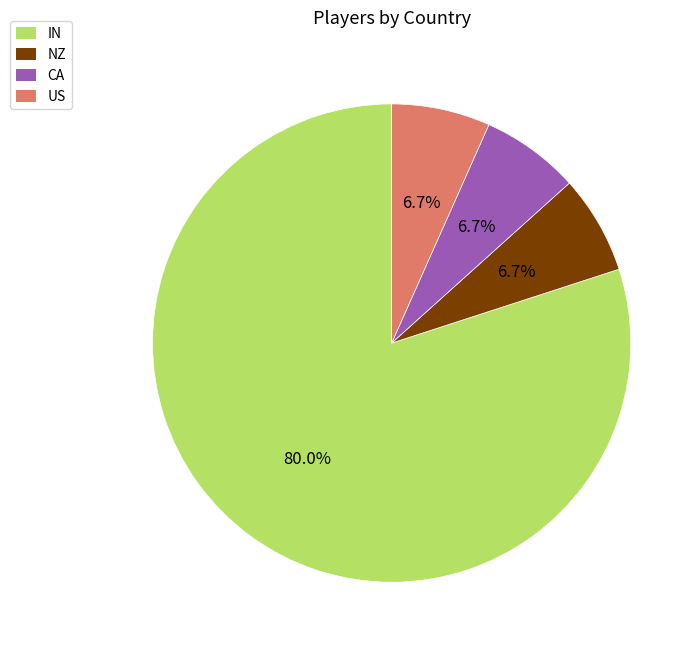

Is there a majority slice in this chart?

Yes